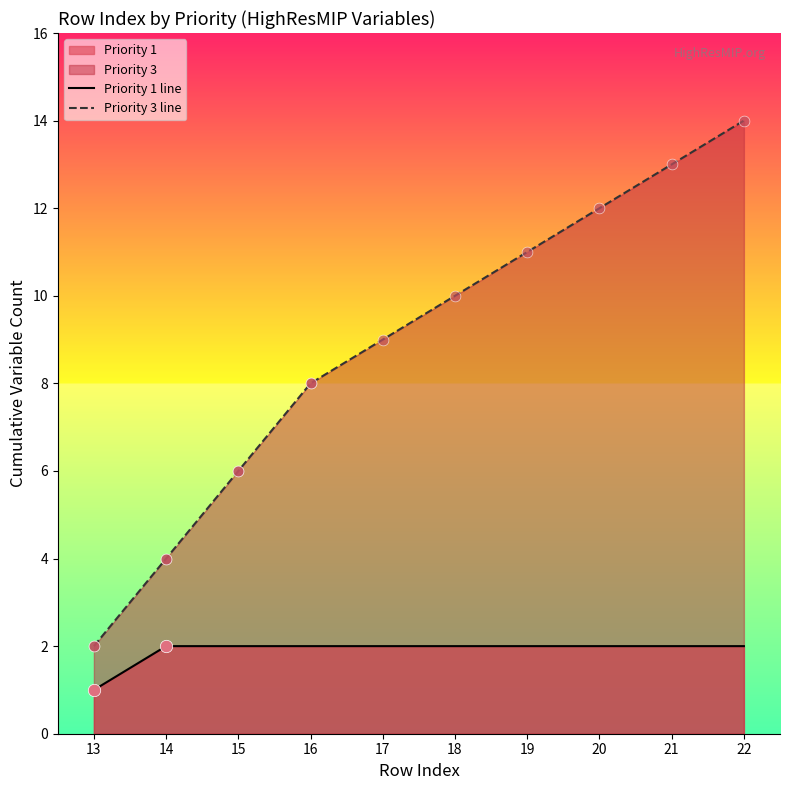

What is the total value across all series at 13?

3